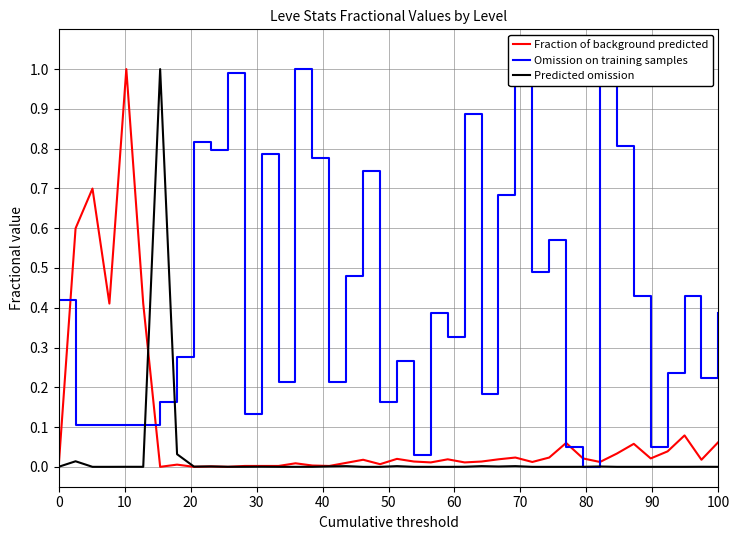

True or false: Predicted omission has a value of 0.0 at 0.

True